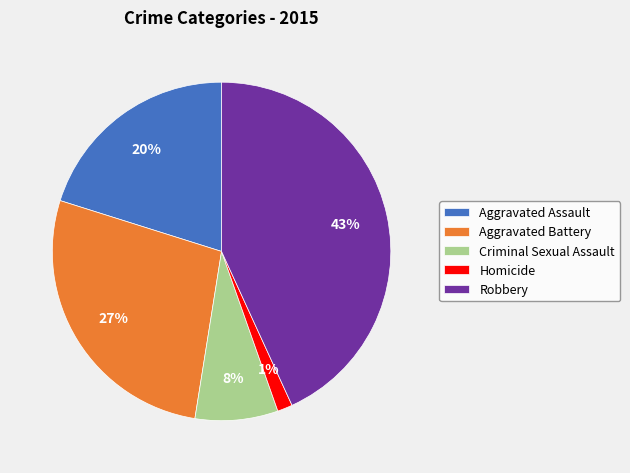

How many segments does this pie chart have?

5